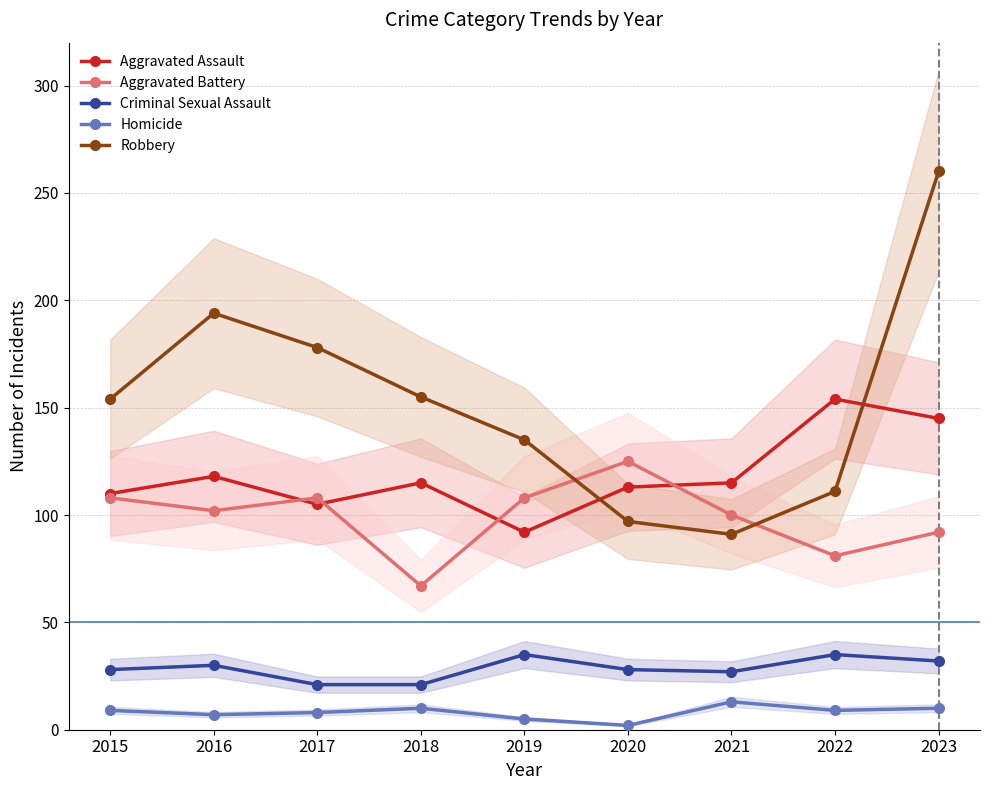

Does the chart have visible grid lines?

Yes